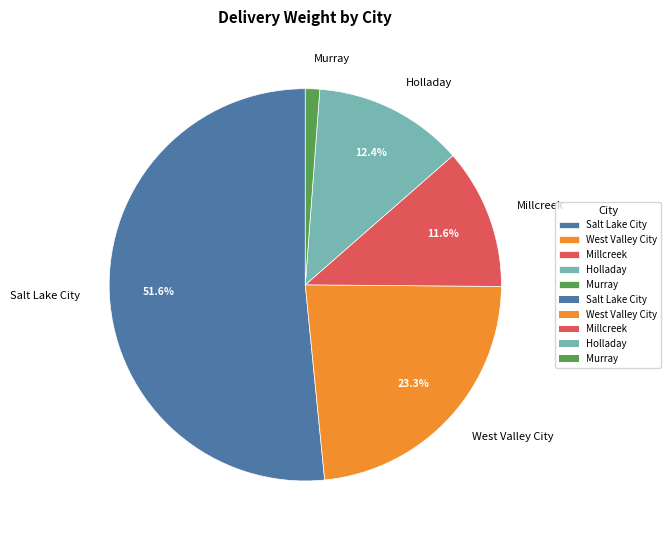

To the nearest percent, what is the average slice percentage?

20%